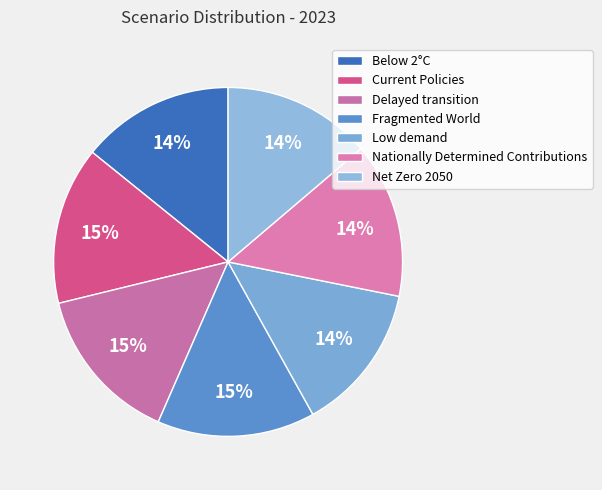

Count the number of slices in the pie.

7